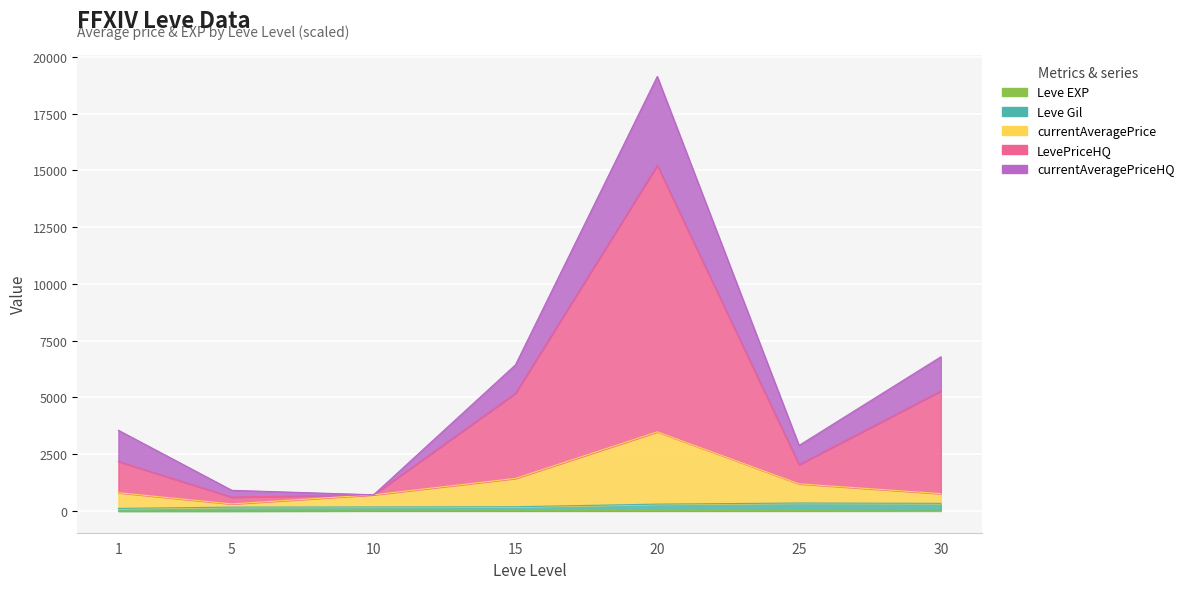

Where is the first local minimum for currentAveragePrice?

5